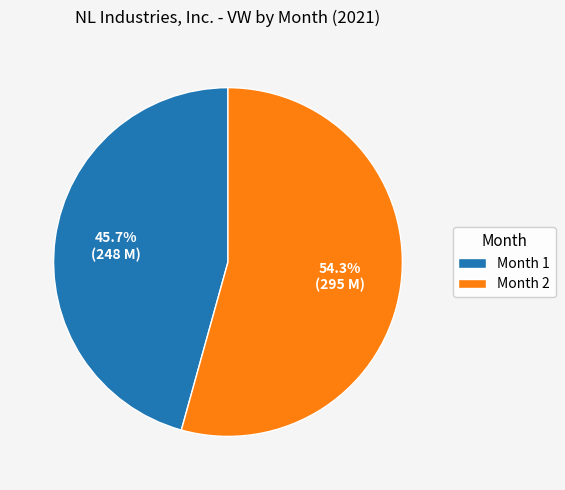

What percentage do Month 2 and Month 1 together represent?

100.0%